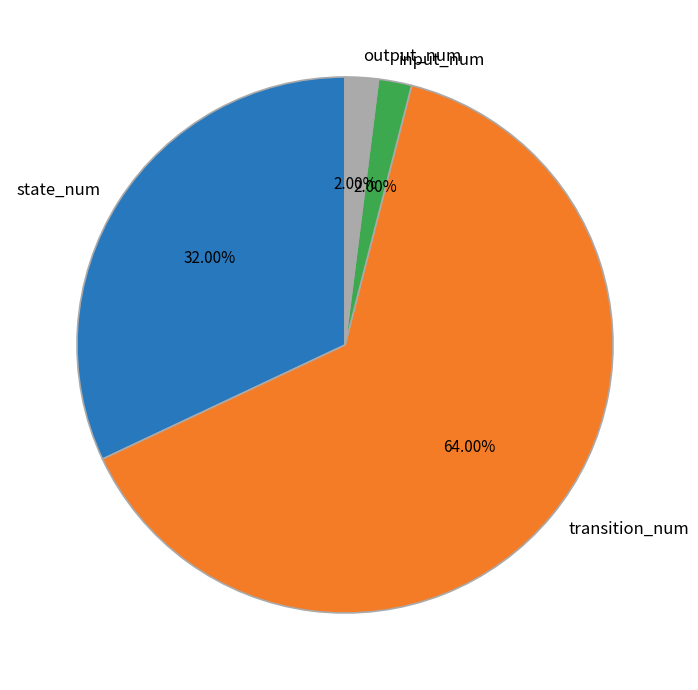

How many segments does this pie chart have?

4